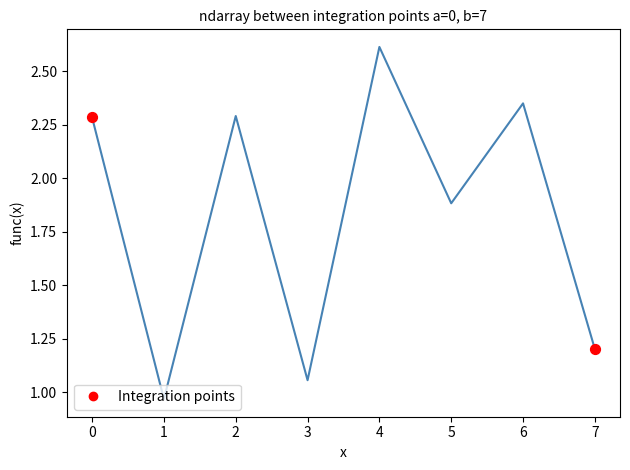

Which has a higher value, 2 or 1?

2